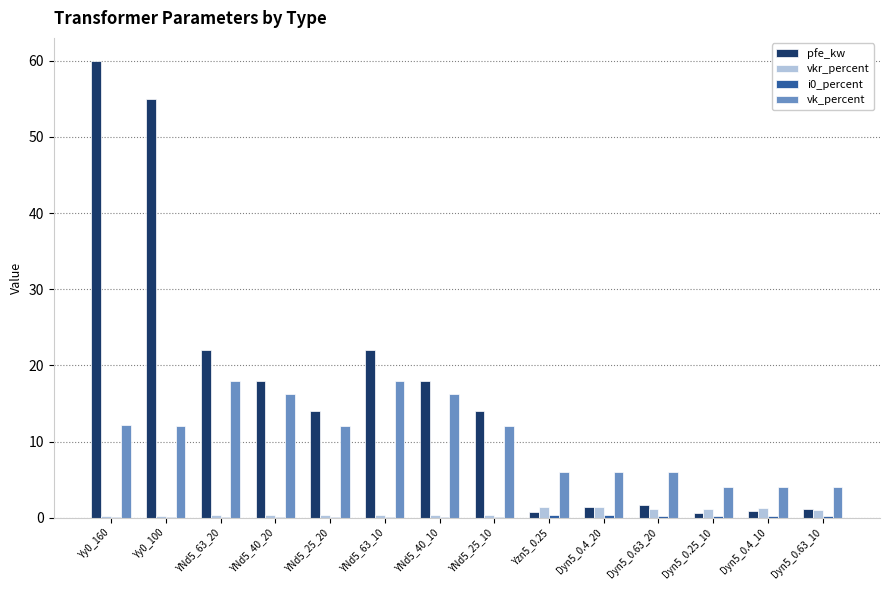

What is the greatest value displayed?

60.0